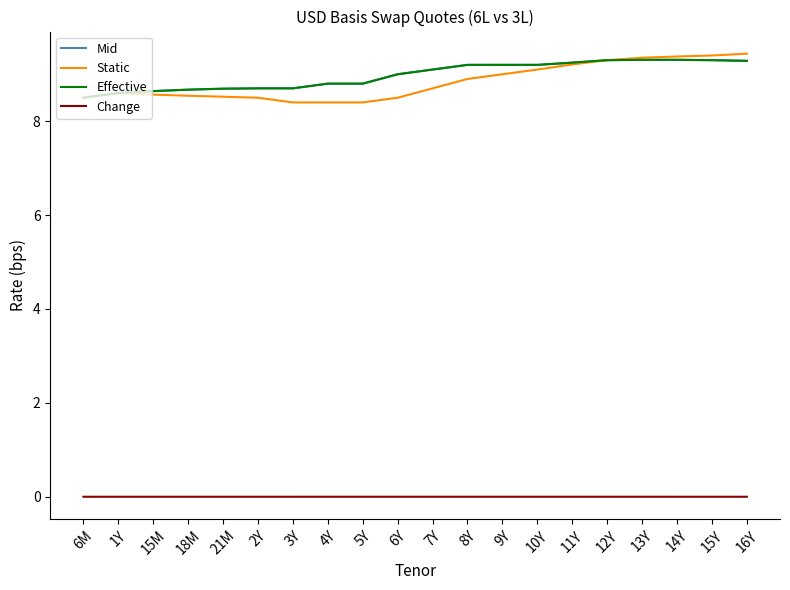

Is this an area chart (filled region under the line)?

No